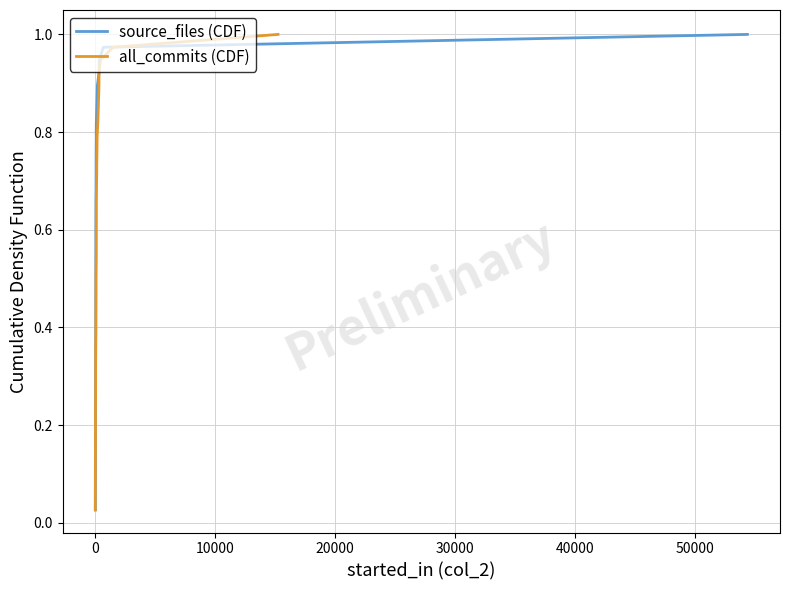

Which series has the largest total across all categories?

source_files (CDF)